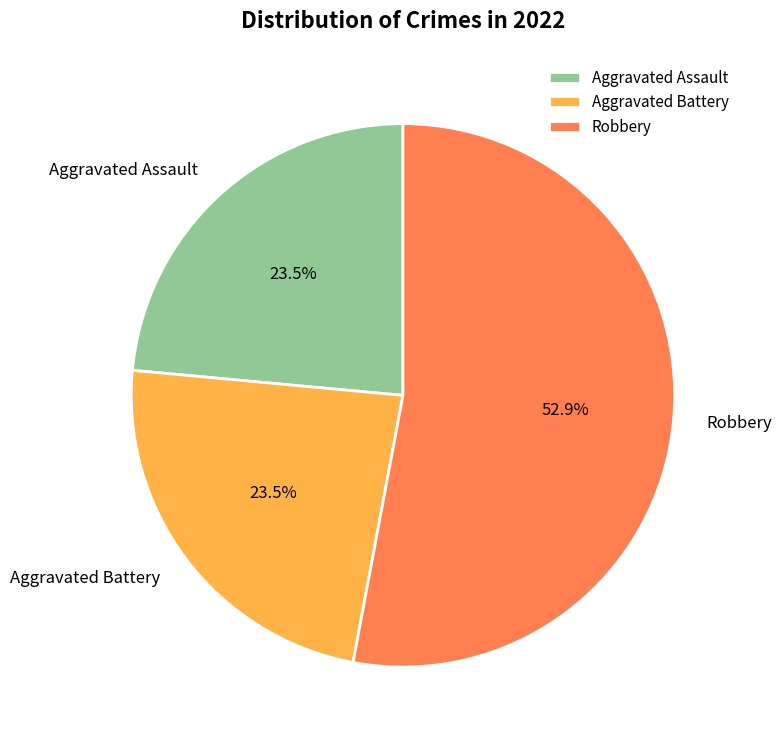

What is the ratio of the value at Aggravated Battery to the value at Aggravated Assault?

1.0